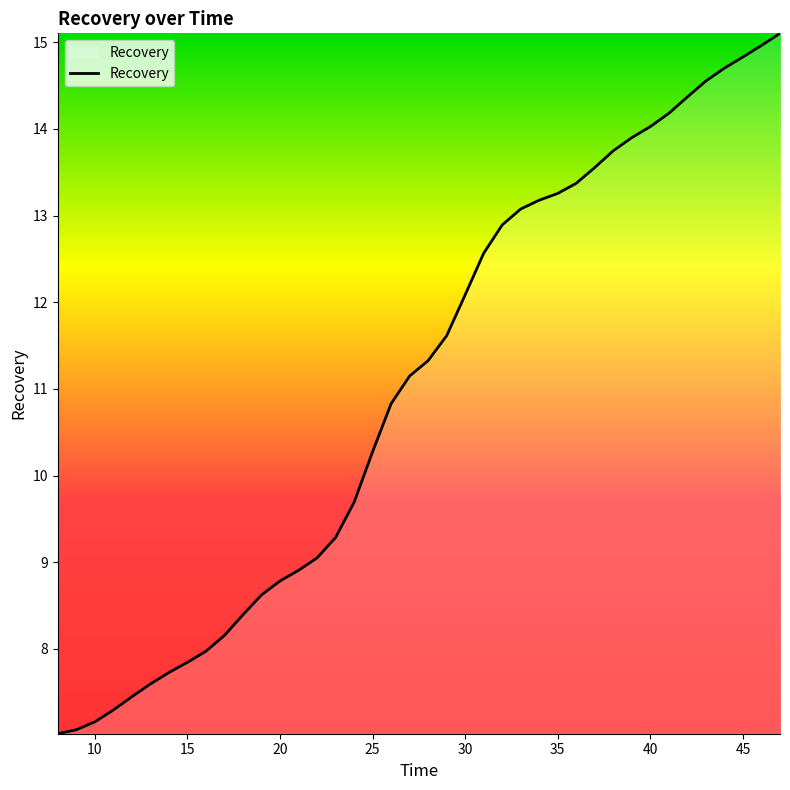

What is the minimum value shown in the chart?

7.0